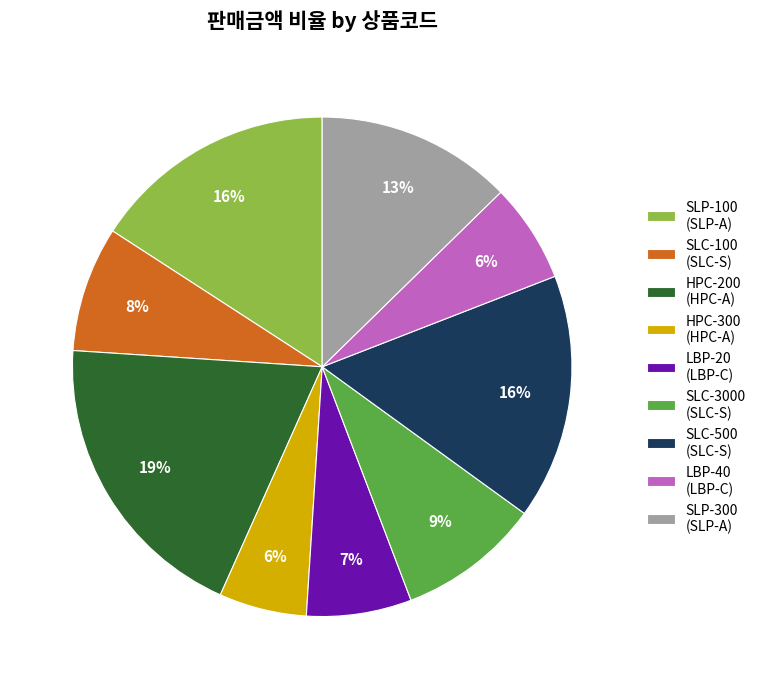

What is the largest slice in the pie chart?

HPC-200 (HPC-A)